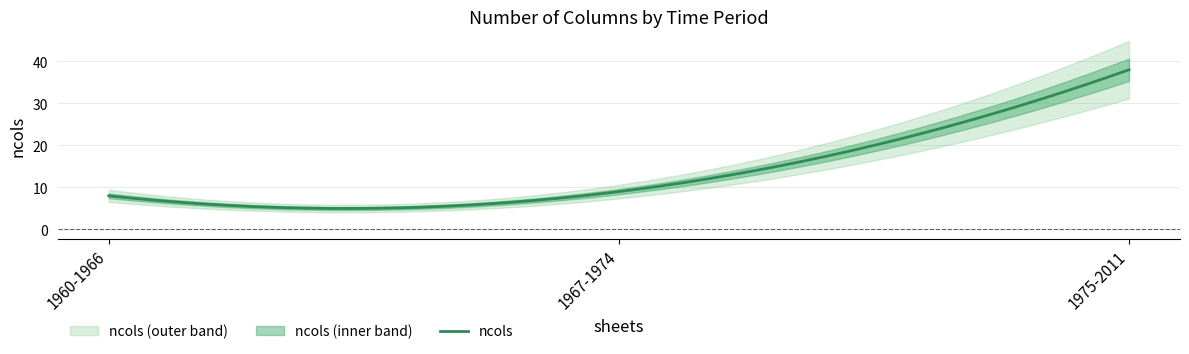

Reading right to left, what are all the values shown in this chart?

1975-2011=38	1967-1974=9	1960-1966=8